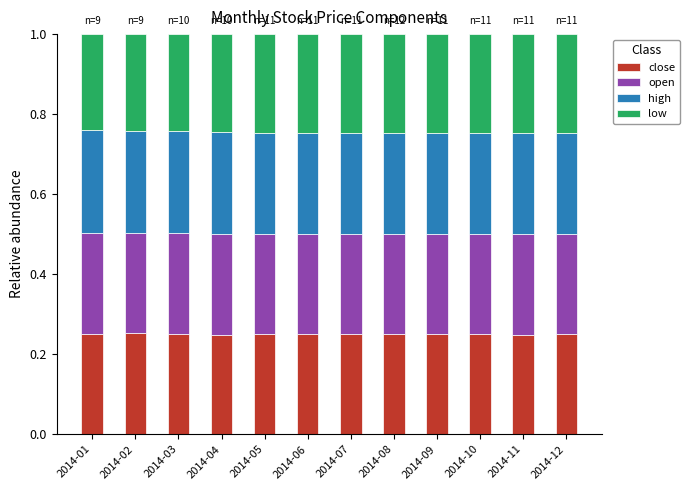

What is the total value across all series at 2014-12?

1.0